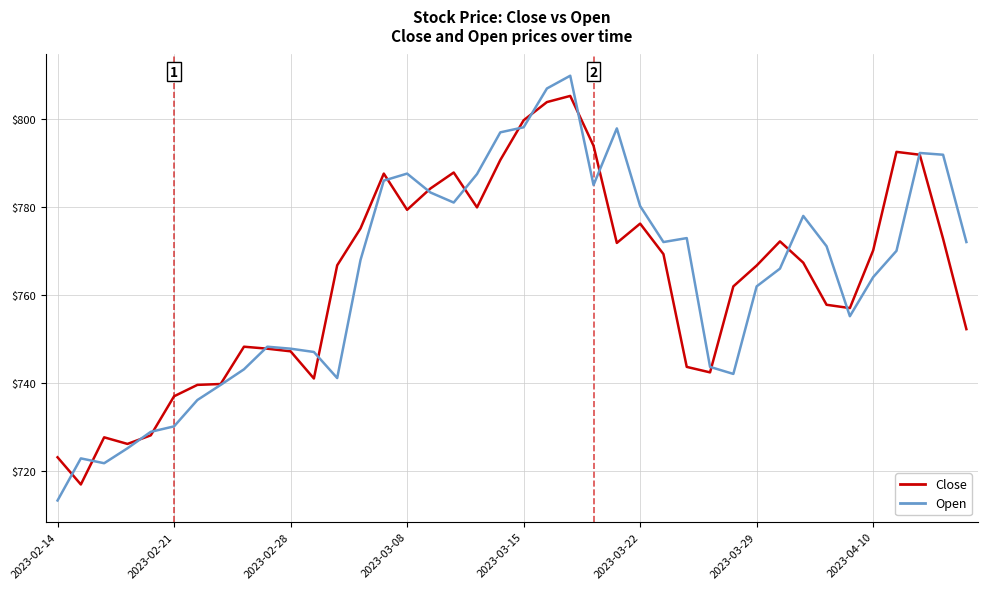

In Open, how many points are lower than both neighbors (excluding endpoints)?

7